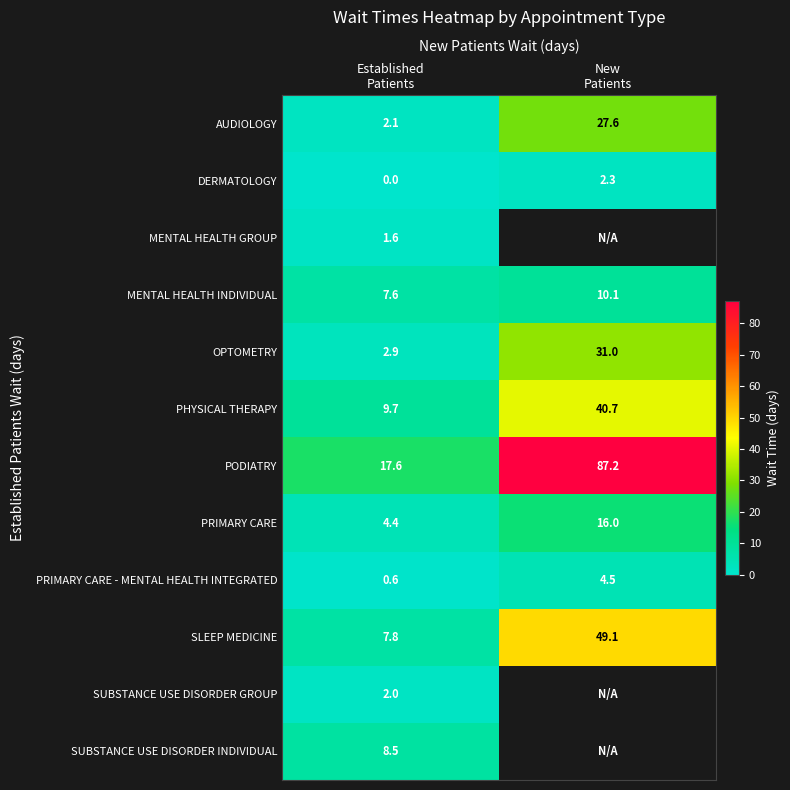

What is the sum of all PHYSICAL THERAPY values?

50.4